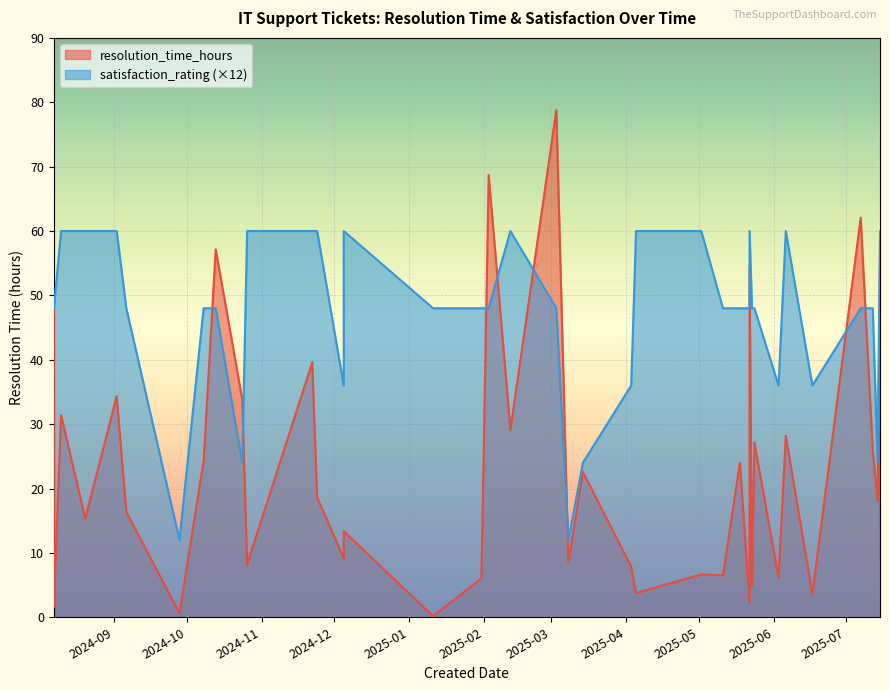

What is the sum of all resolution_time_hours values?

950.8